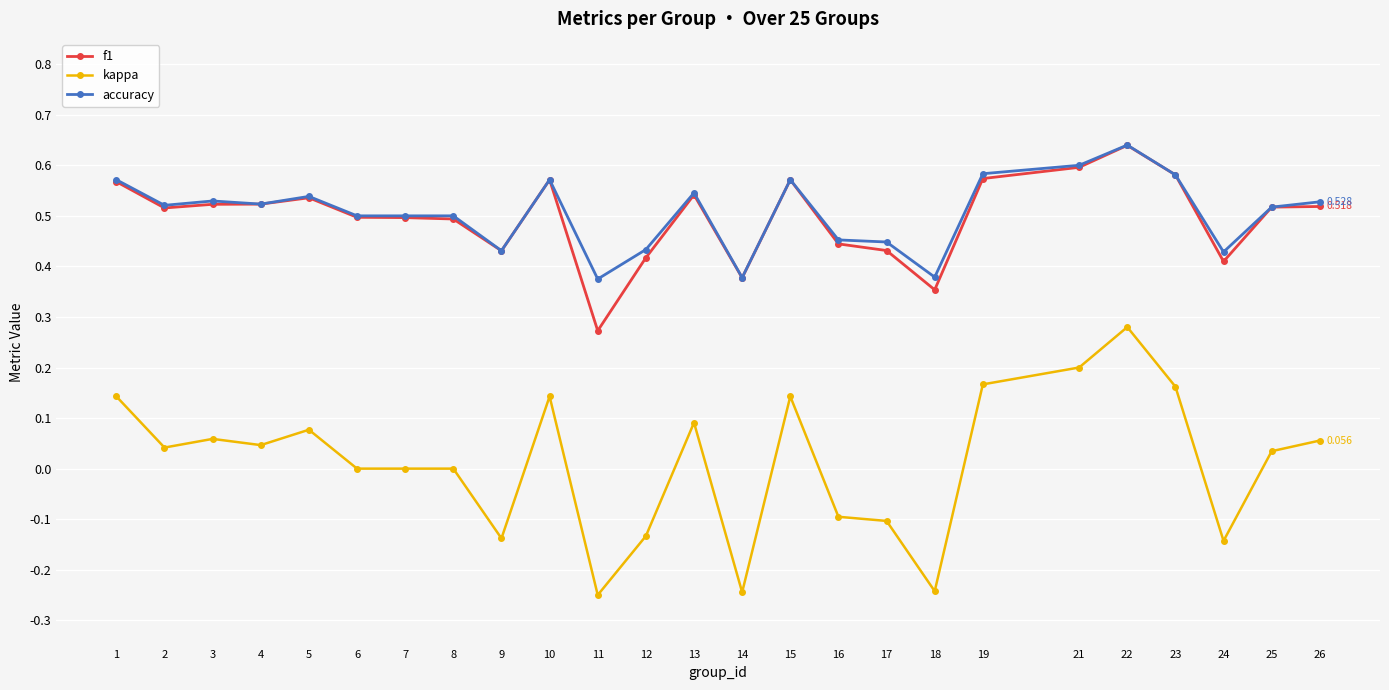

At which category is the sum across all series the highest?

22